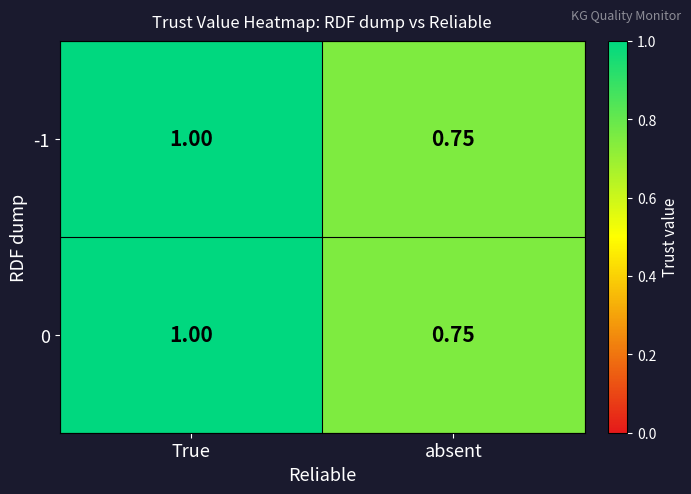

Rank the categories by 0 value from lowest to highest.

absent, True